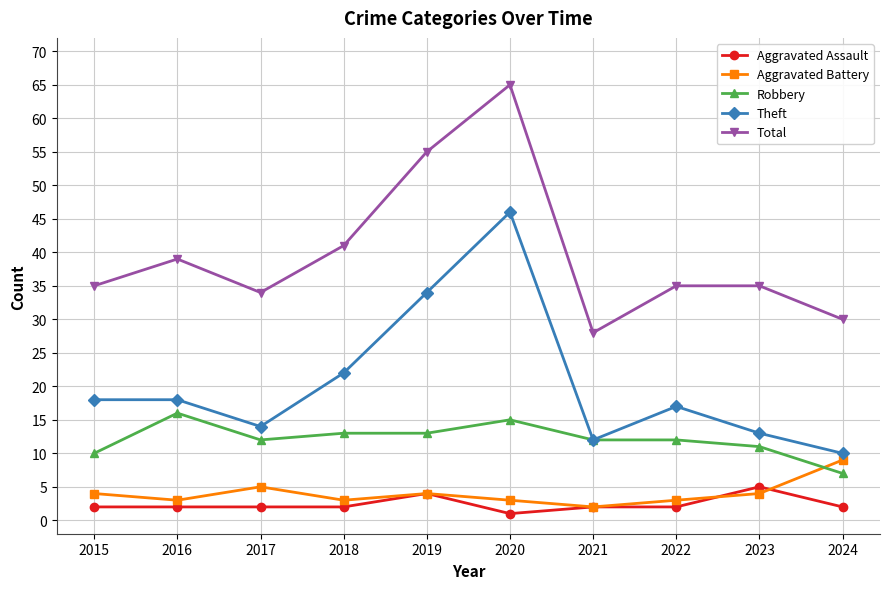

What is the difference between the second highest and second lowest values in the Aggravated Assault series?

2